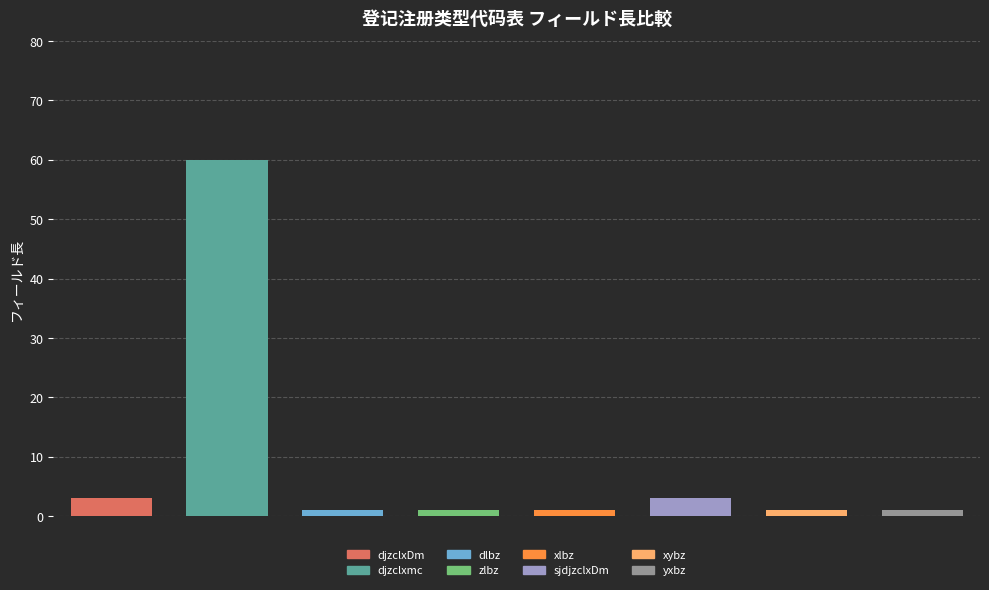

What position from the right is djzclxDm?

8